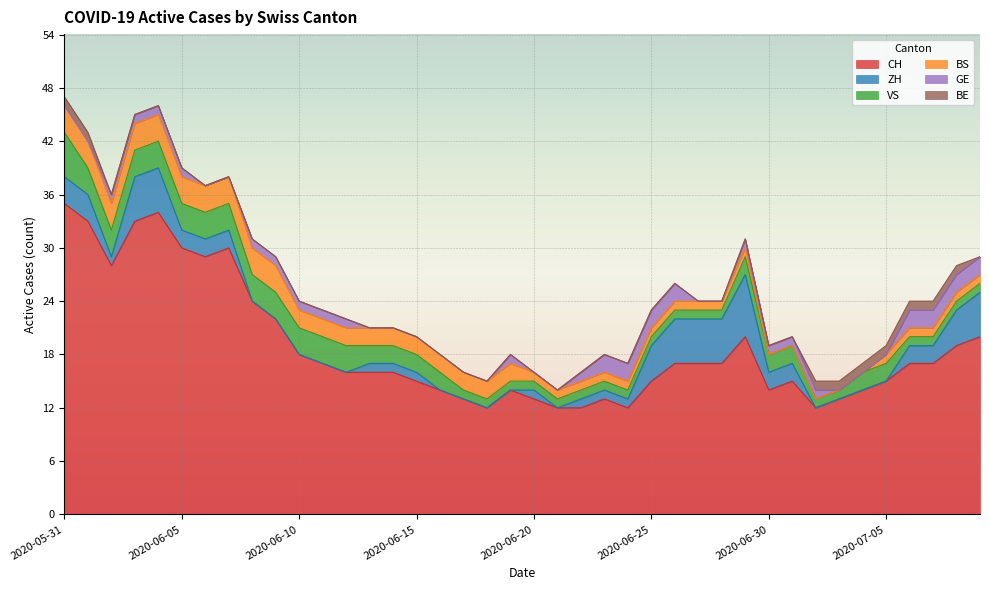

Which series has the largest range (max minus min)?

CH